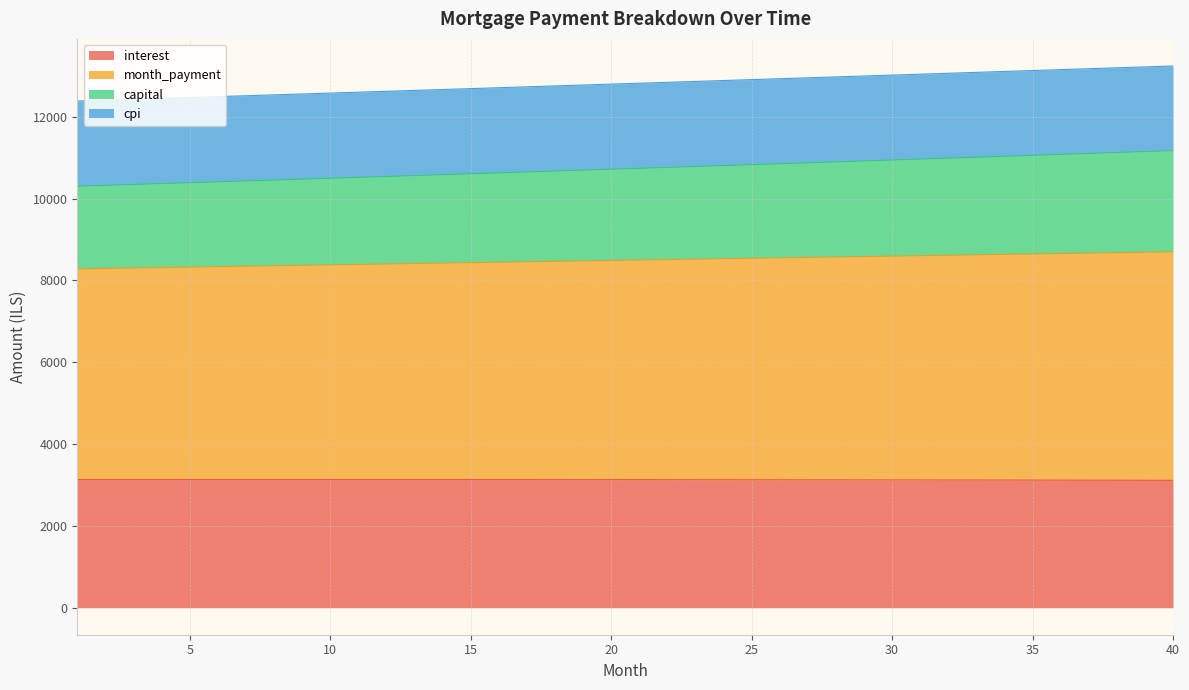

What is the average value of the interest series?

3126.7